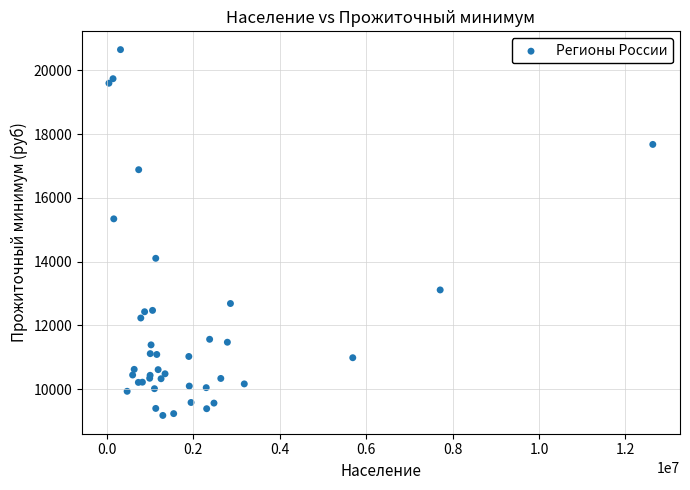

What Y value in the scatter plot is closest to 14915?

15344.4